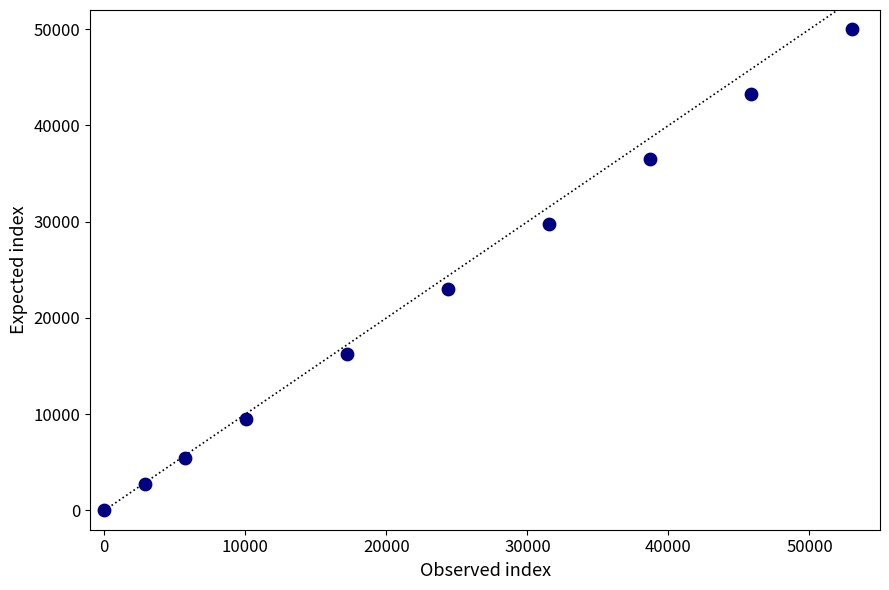

What Y value in the scatter plot is closest to 24999?

22973.0